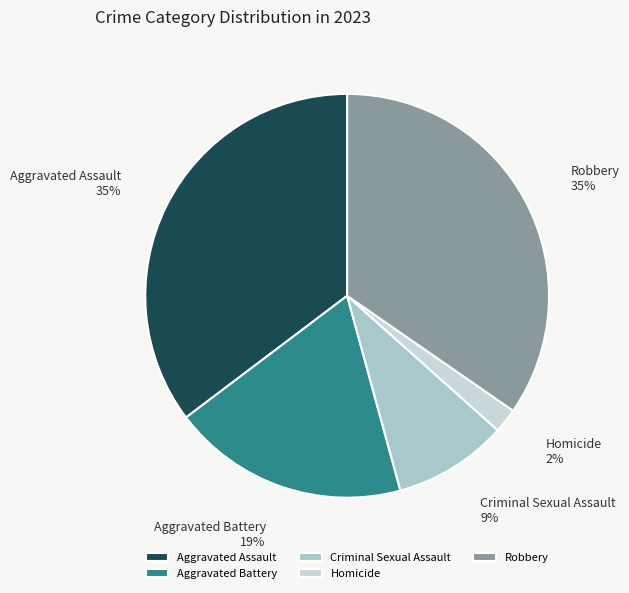

True or false: Criminal Sexual Assault accounts for 1% of the total.

False